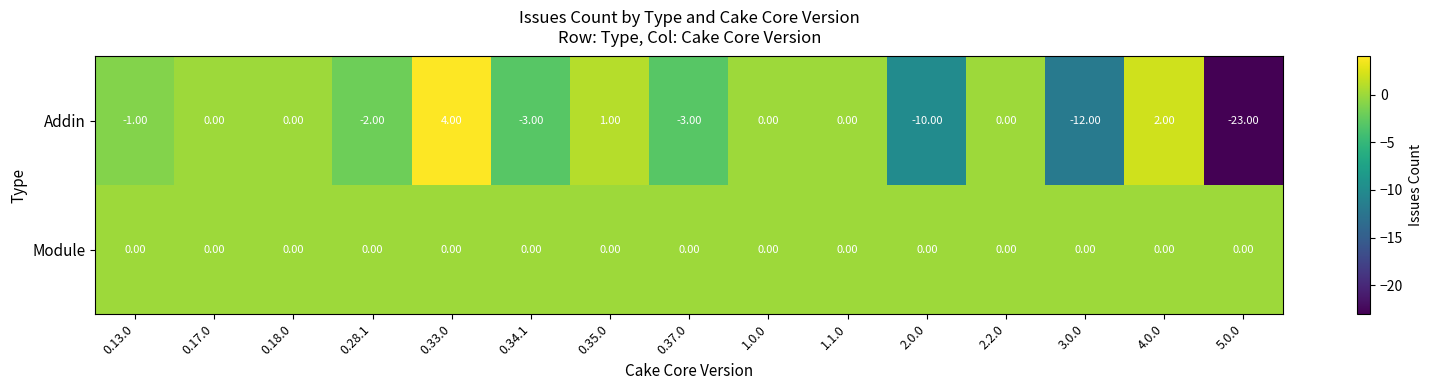

Which series has the largest total across all categories?

Module